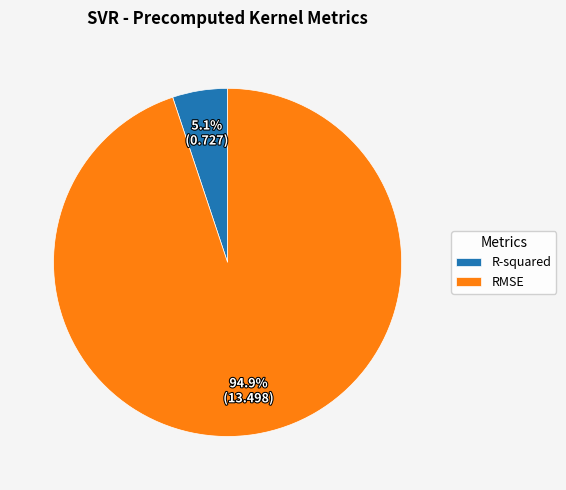

How many segments does this pie chart have?

2